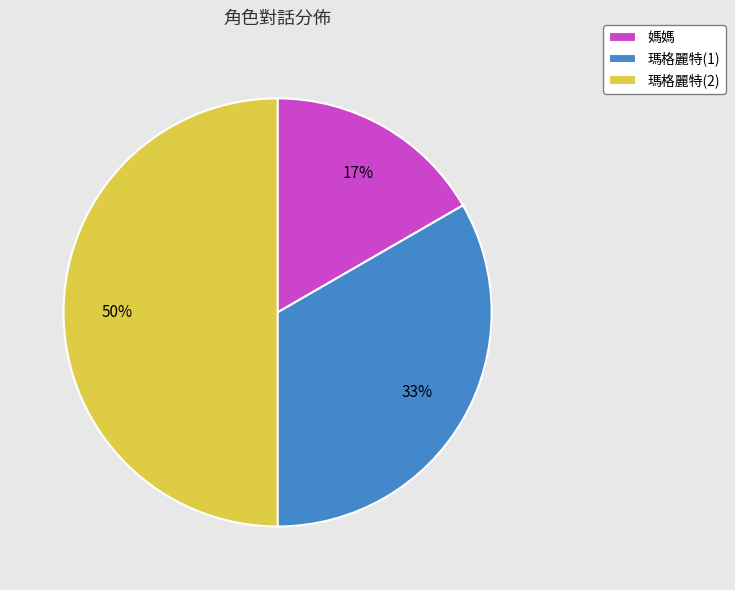

What is the ratio of the value at 瑪格麗特(1) to the value at 瑪格麗特(2)?

0.7